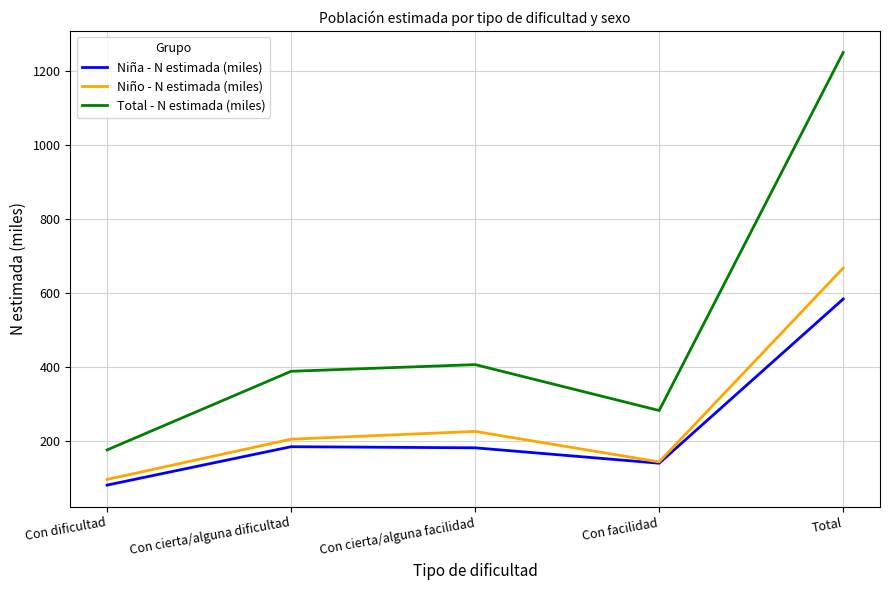

Where does the Total - N estimada (miles) series first go above 387?

Con cierta/alguna dificultad